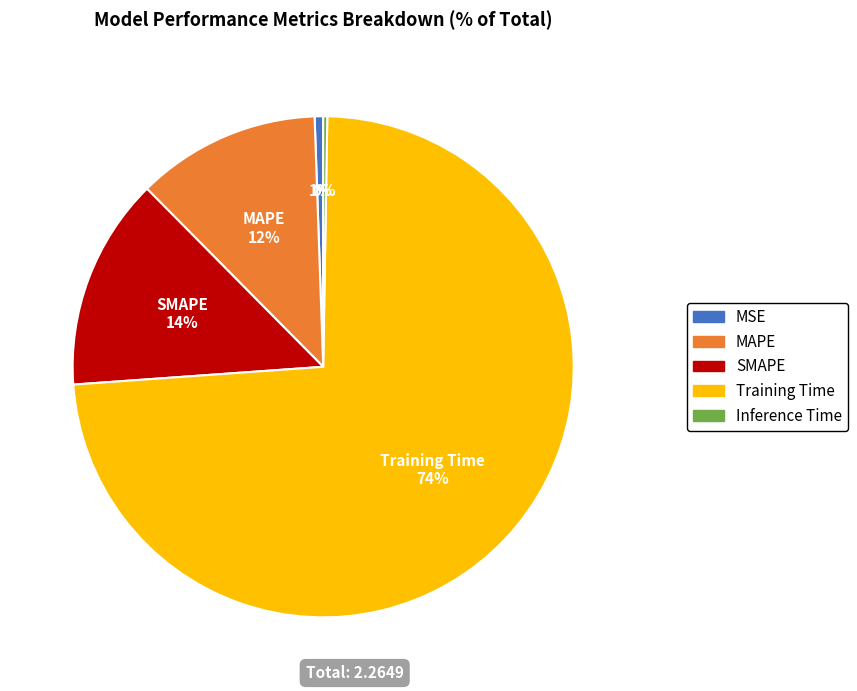

Do MAPE and Training Time together represent more than half of the pie?

Yes